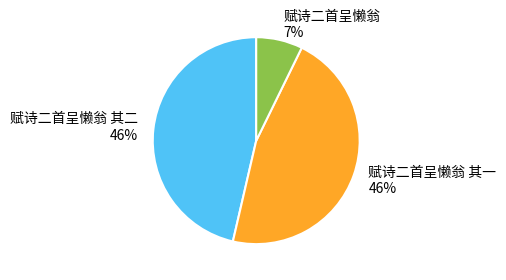

How many slices are in this pie chart?

3